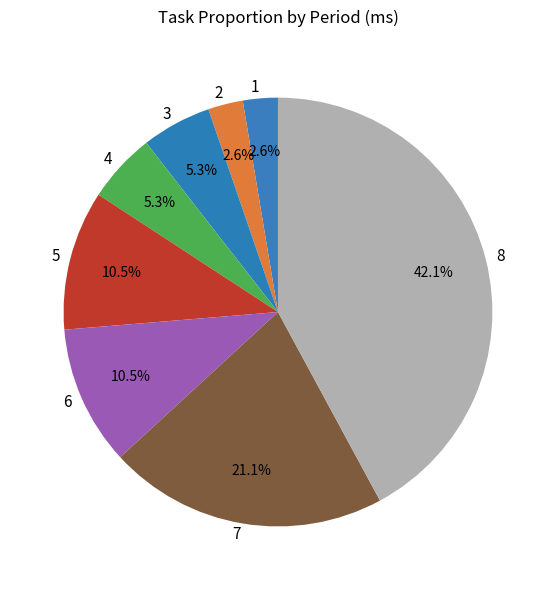

Approximately how many times larger is the value at 2 compared to 4?

0.5